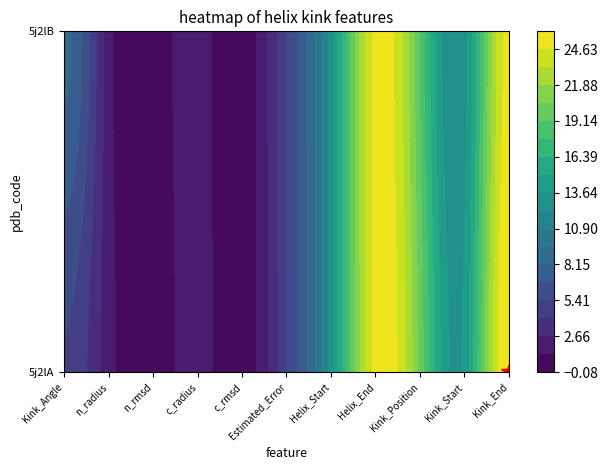

Is the value of 5j2lA at c_radius greater than the value of 5j2lB at Kink_Start?

No